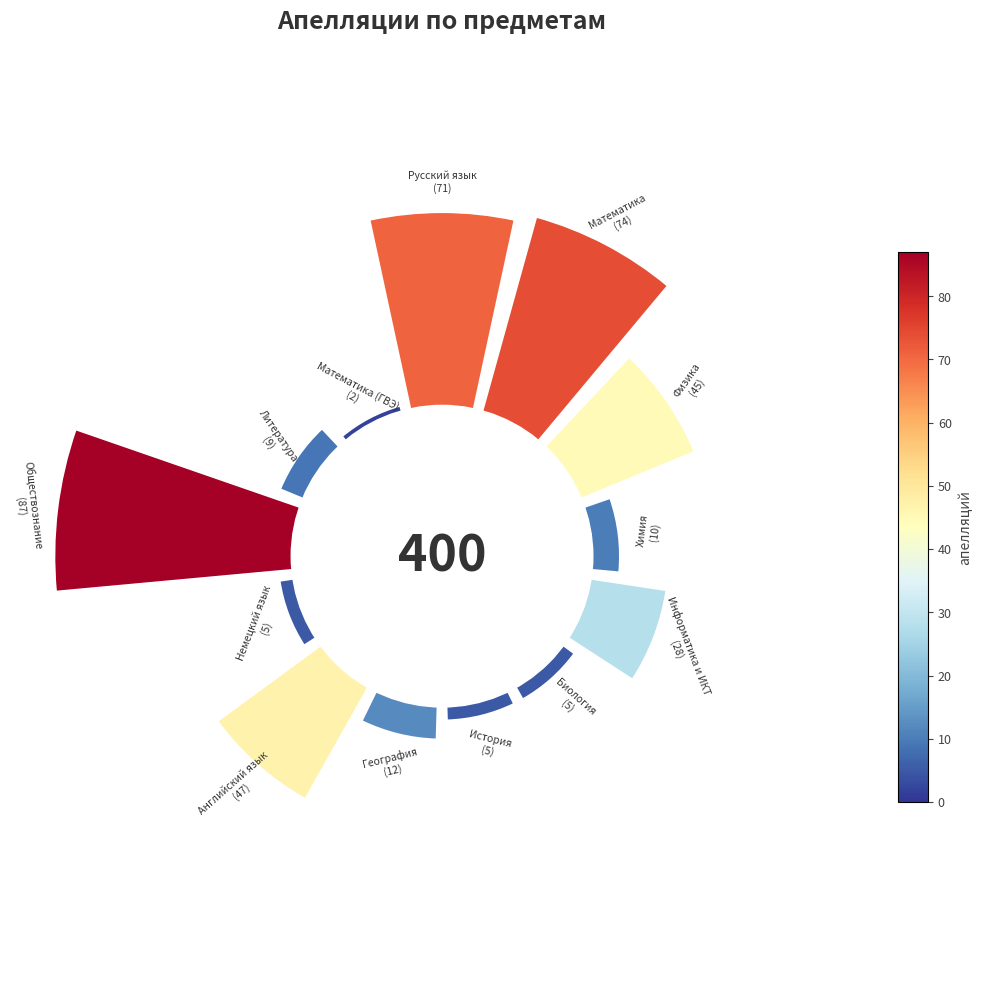

Does the chart contain any negative values?

No